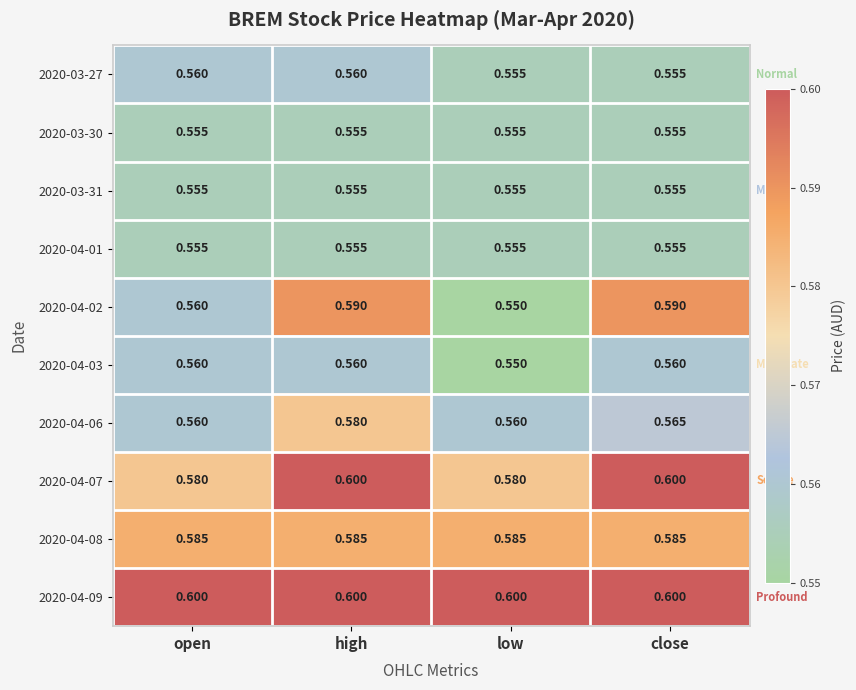

At which category does the chart reach its minimum across all series?

low